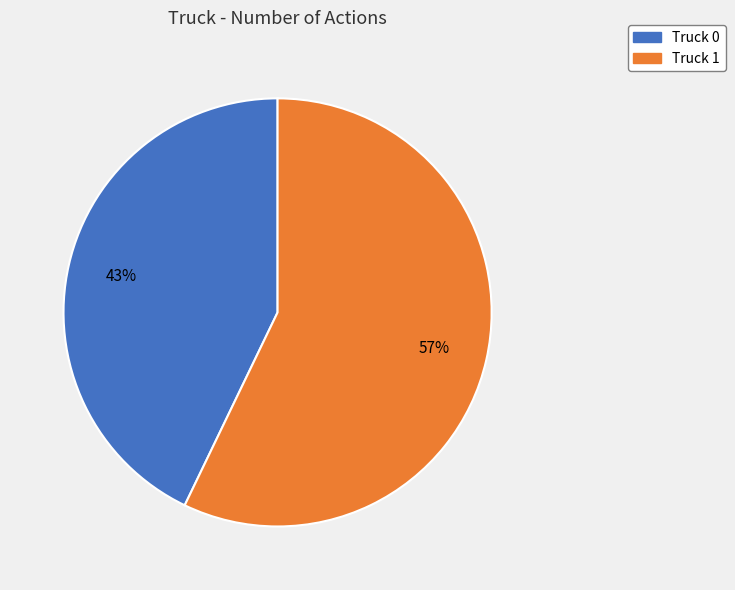

Count the number of slices in the pie.

2